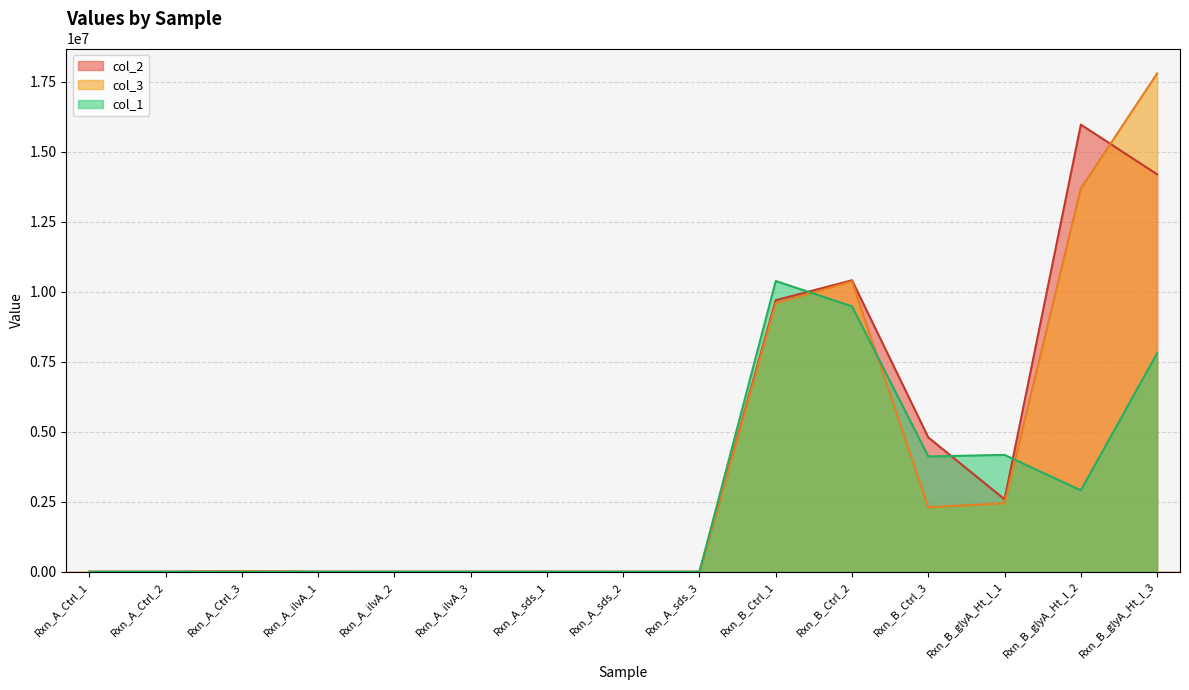

Between Rxn_A_sds_2 and Rxn_B_glyA_Ht_l_1, which series saw the biggest shift?

col_1